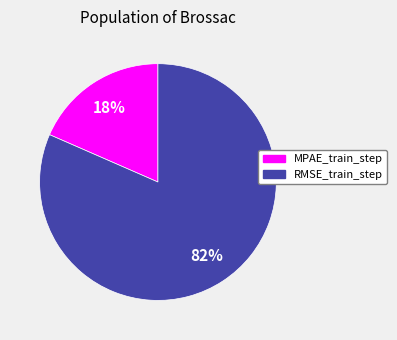

What percentage is the RMSE_train_step slice, to the nearest percent?

82%